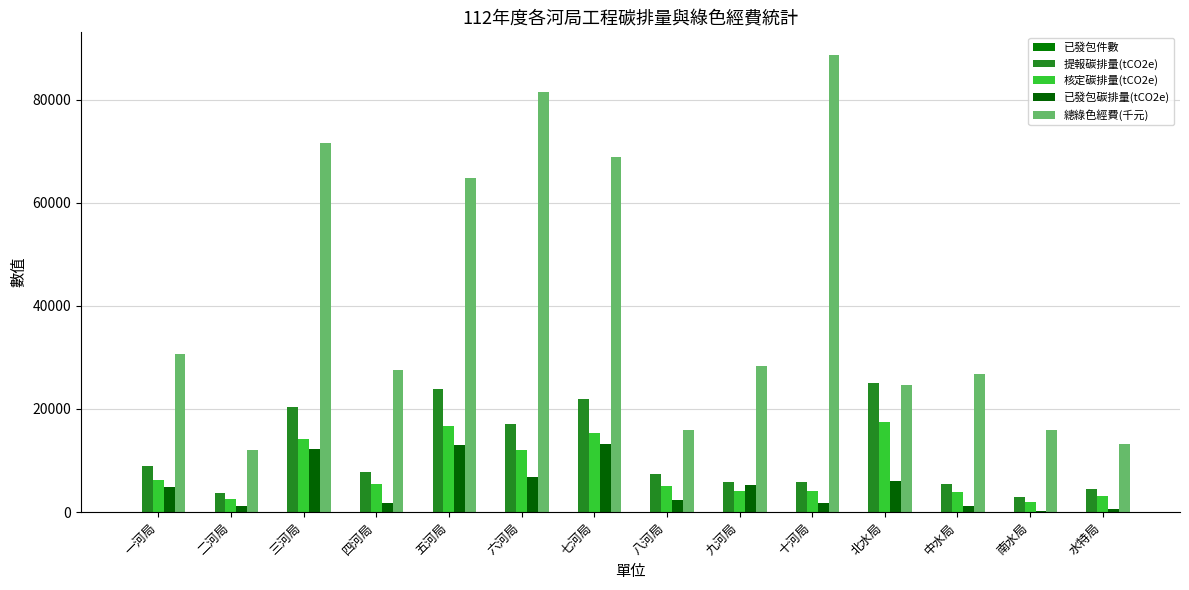

The value of 已發包碳排量(tCO2e) at 八河局 is 1434. True or false?

False